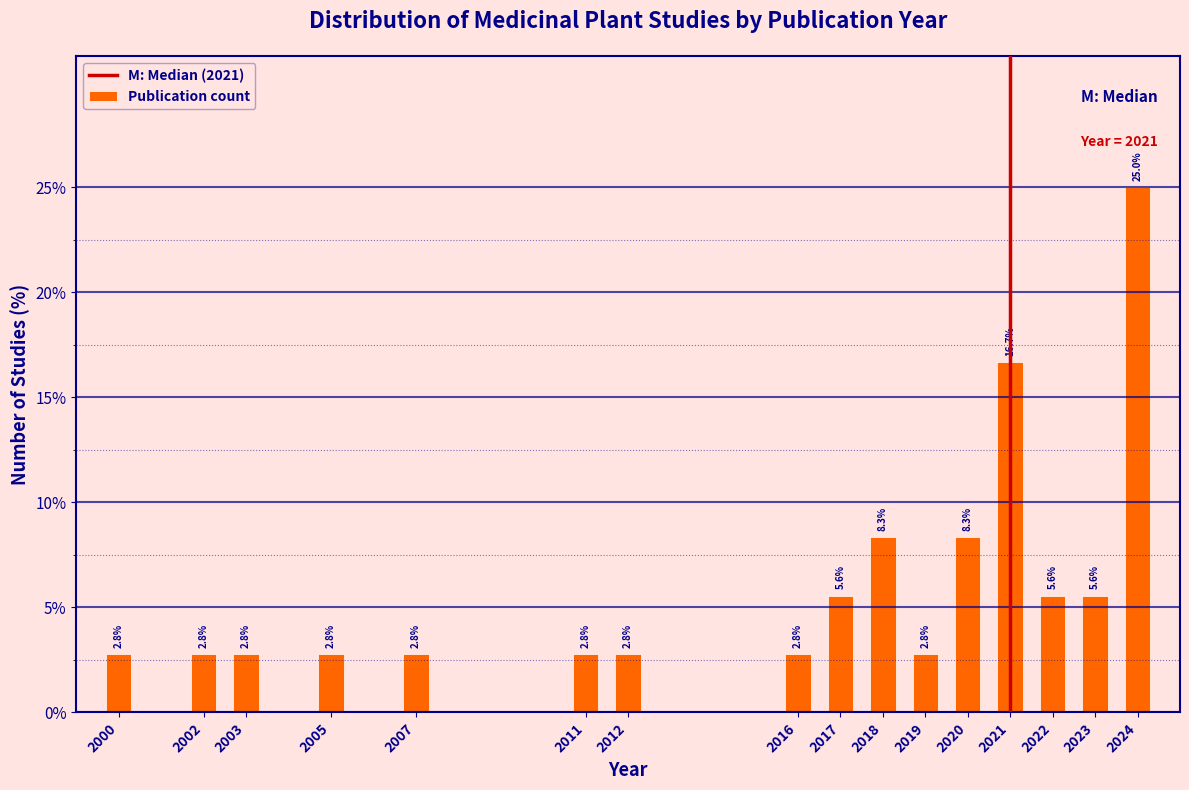

Reading right to left, list all the values displayed in this chart.

25.0	5.6	5.6	16.7	8.3	2.8	8.3	5.6	2.8	2.8	2.8	2.8	2.8	2.8	2.8	2.8